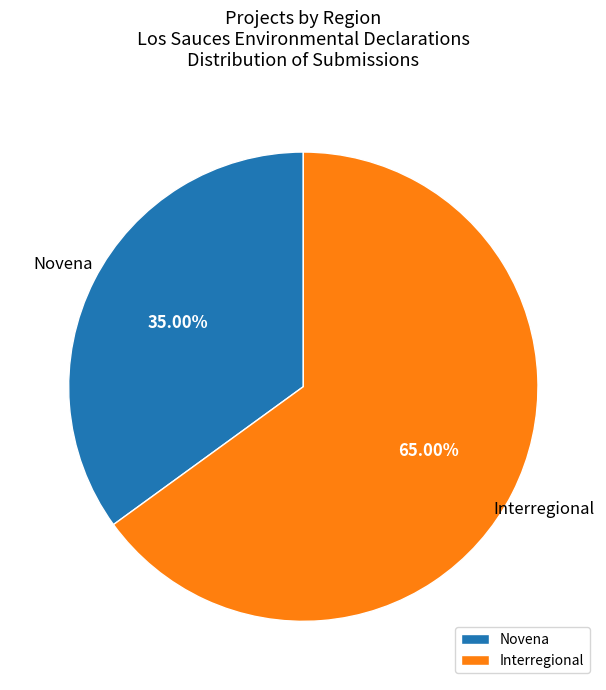

Which category has the biggest portion of the pie?

Interregional